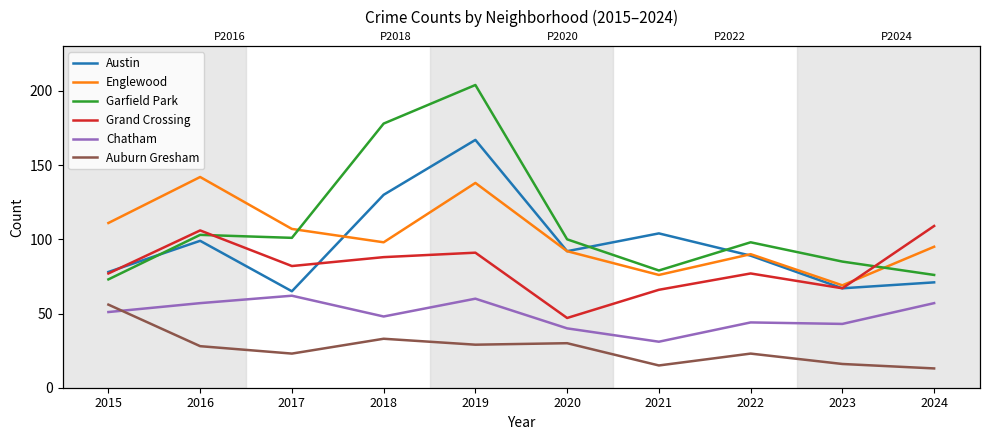

What is the value of the Grand Crossing point at the 8th from the left?

77